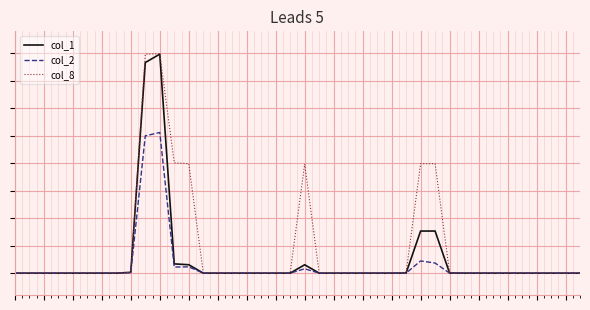

Rank the series by their maximum value, from highest to lowest.

col_8, col_1, col_2